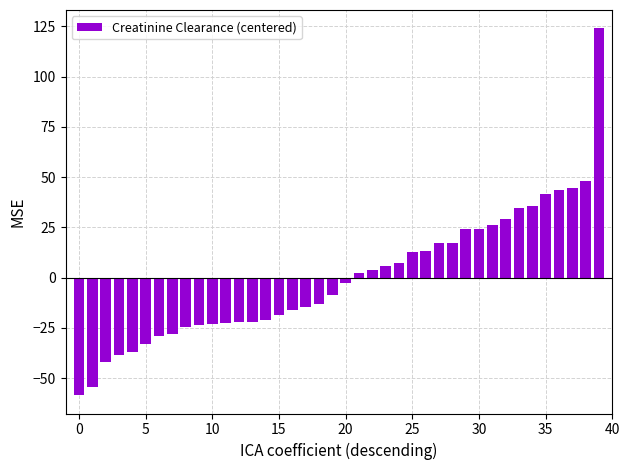

What is the difference between the maximum and minimum values?

182.5